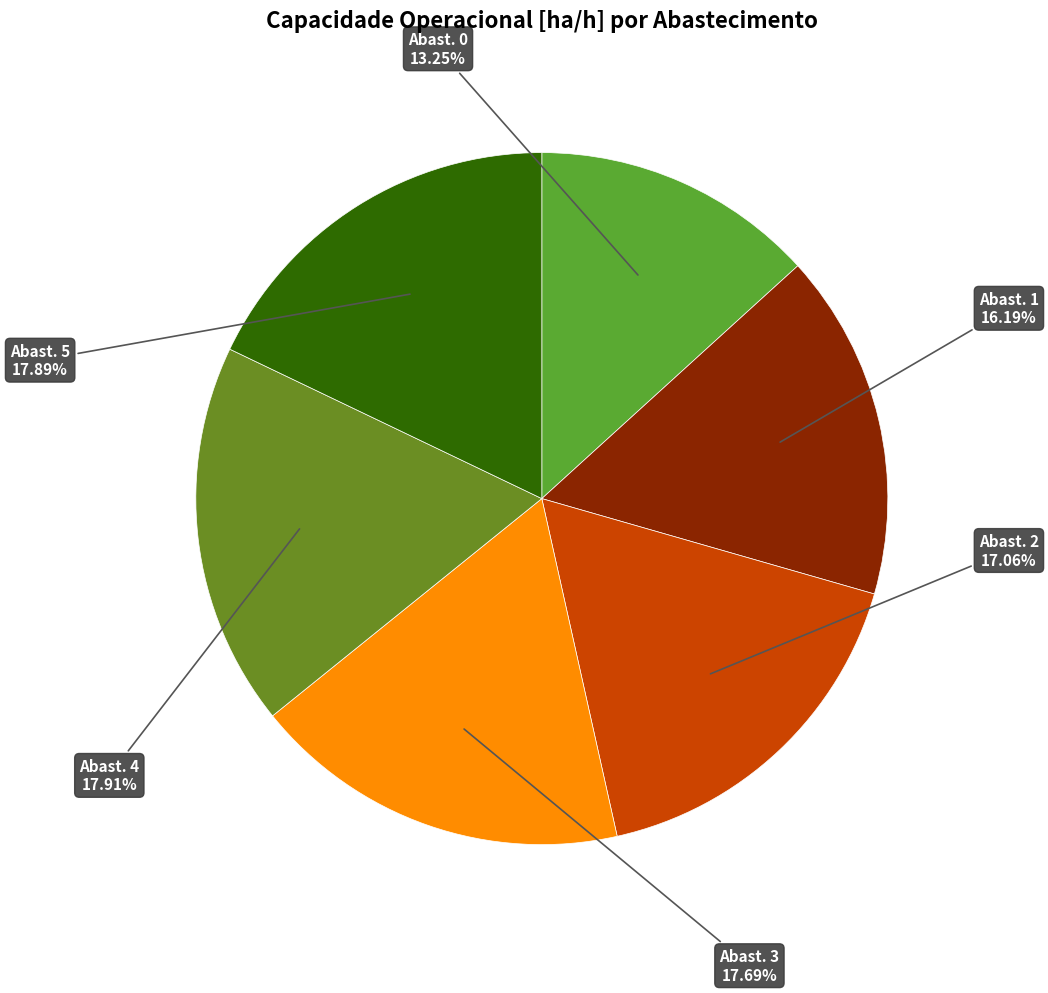

To the nearest percent, what is the difference between the largest and smallest slice percentages?

5%